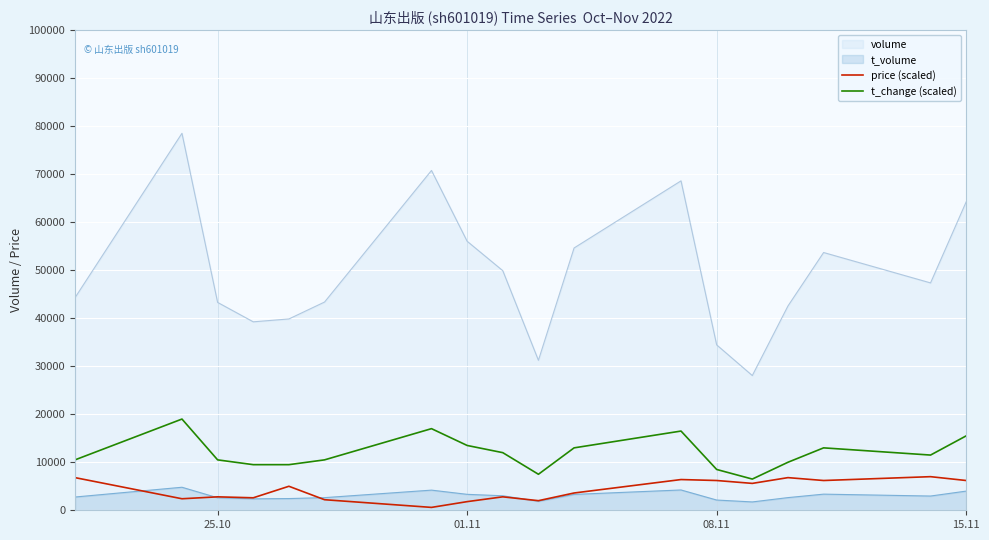

Which series has the largest range (max minus min)?

volume